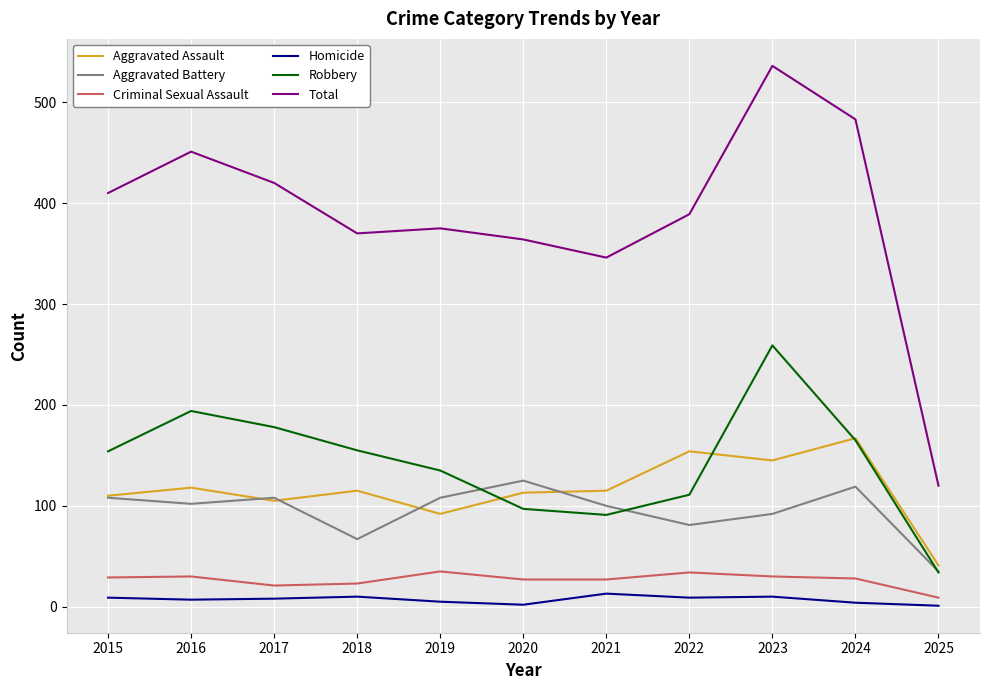

Which series has the widest spread of values?

Total